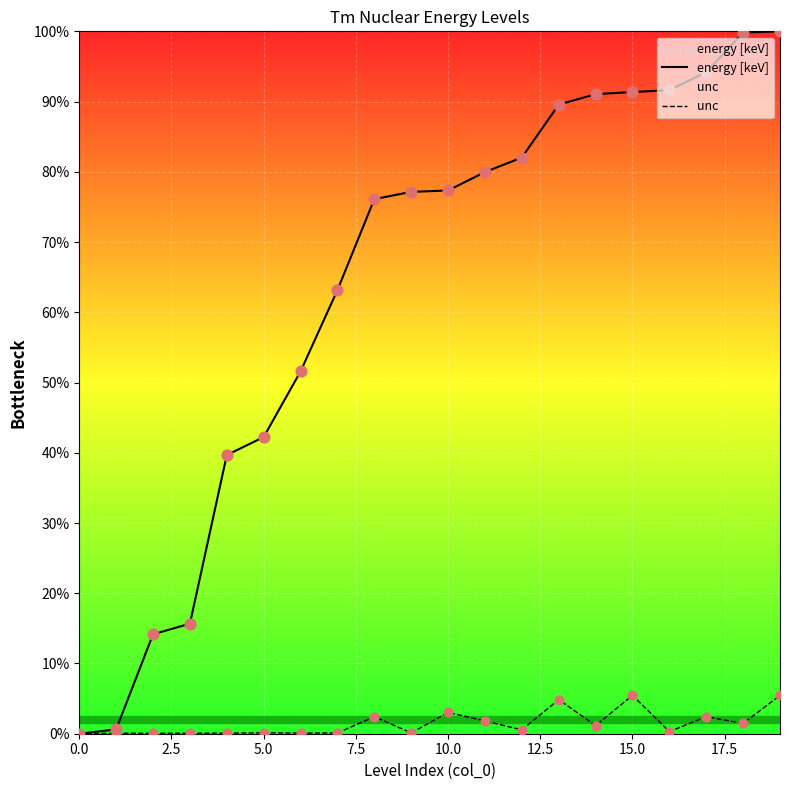

At how many categories does at least one series exceed 26?

16